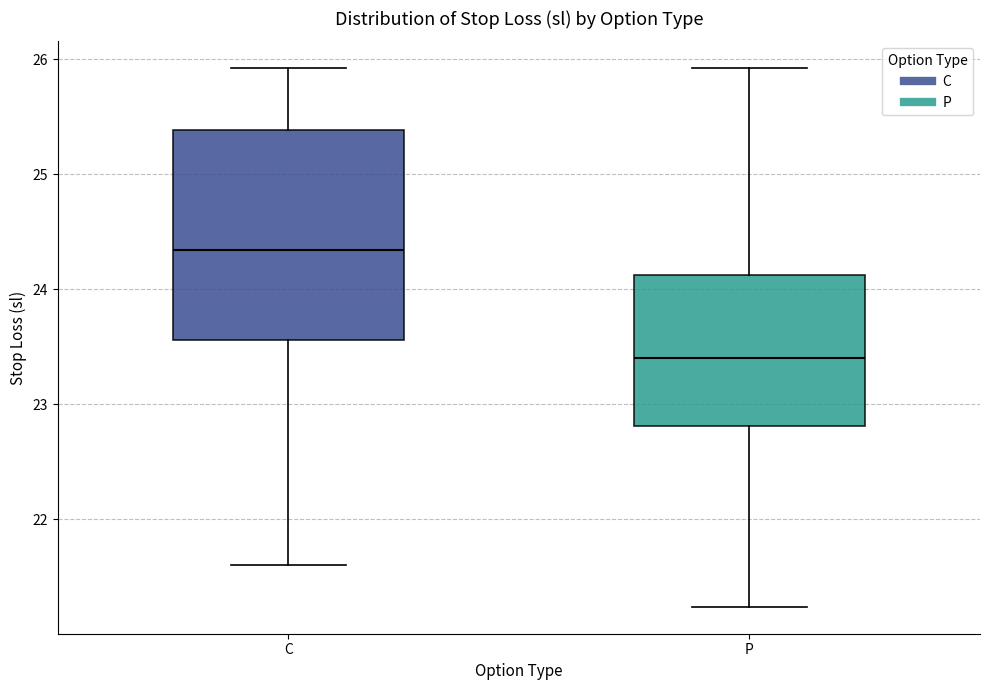

Reading left to right, transcribe this box plot: for each box, give where its median line is, the range the box spans, and where its two whiskers end, as read against the y-axis. The values are not printed on the chart, so give them approximately, as read against the axis.

C: median 24.3, box 23.6 to 25.4, whiskers 21.6 to 25.9
P: median 23.4, box 22.8 to 24.1, whiskers 21.2 to 25.9